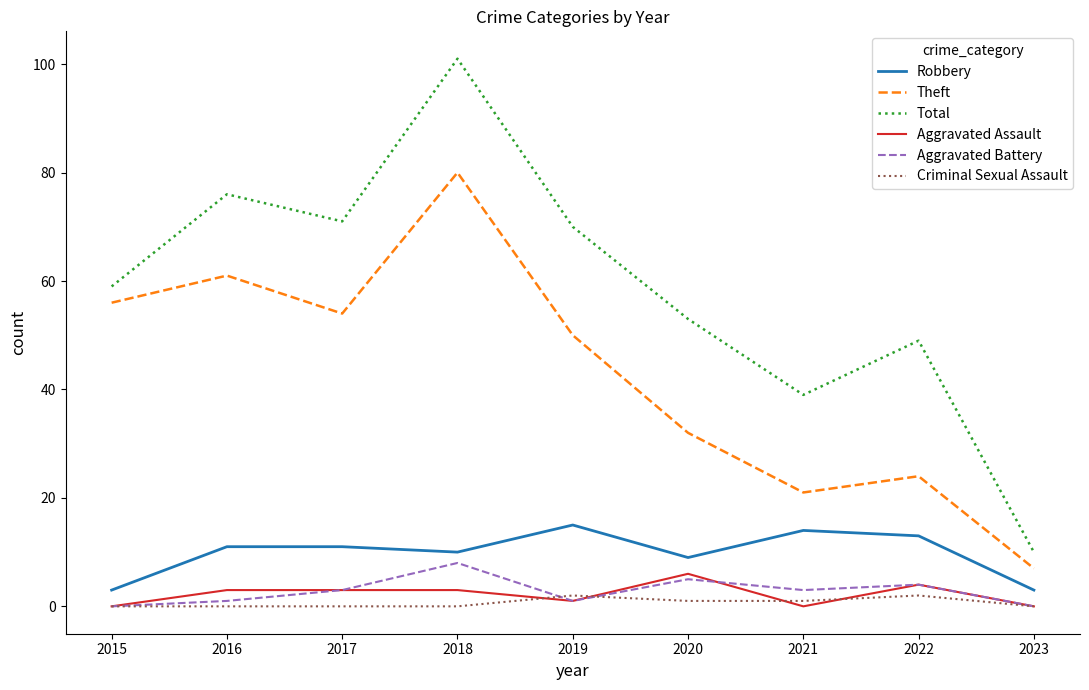

At which label does Theft reach its peak?

2018